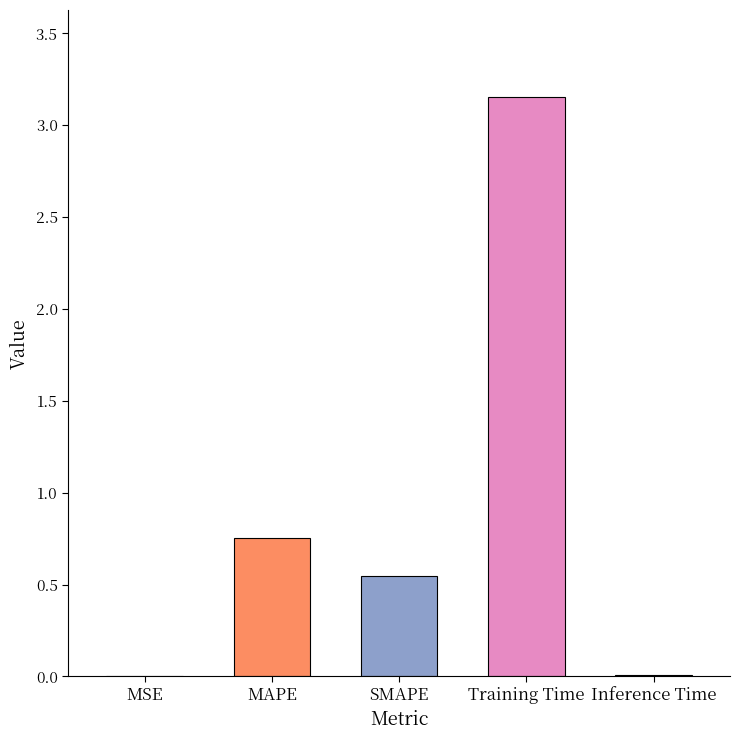

How many data points does each series have?

5